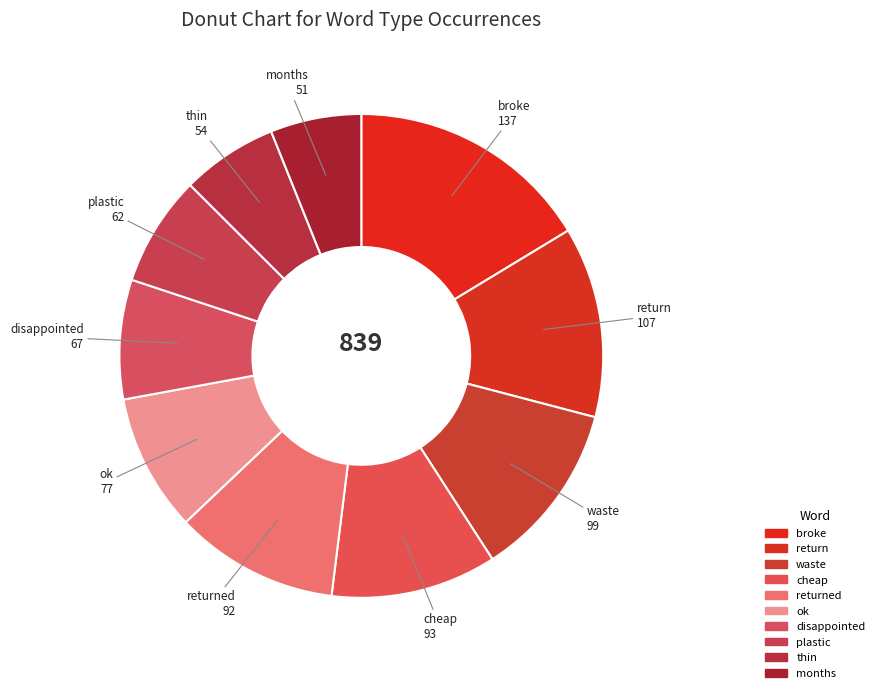

Combined, do plastic and thin account for over 50%?

No